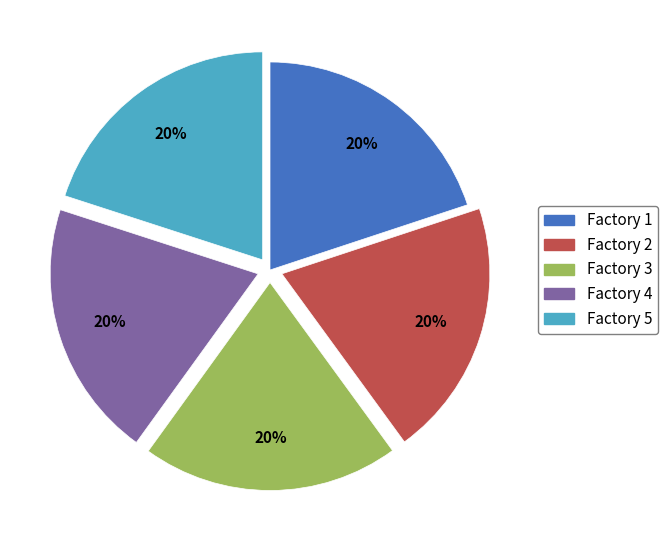

Count the number of slices in the pie.

5